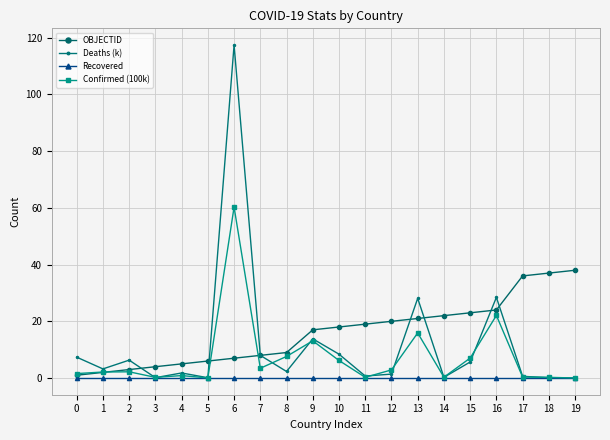

The value of Deaths (k) at 6 is 117.4. True or false?

True